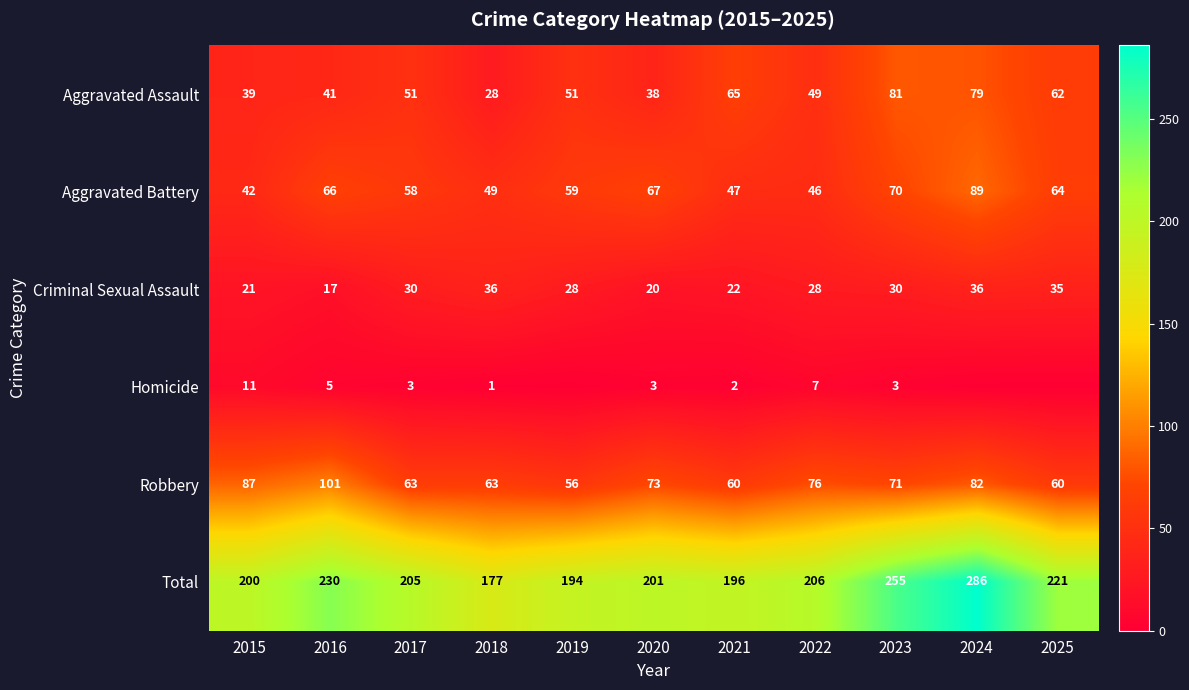

At 2015, list the series in order from largest to smallest.

Total, Robbery, Aggravated Battery, Aggravated Assault, Criminal Sexual Assault, Homicide